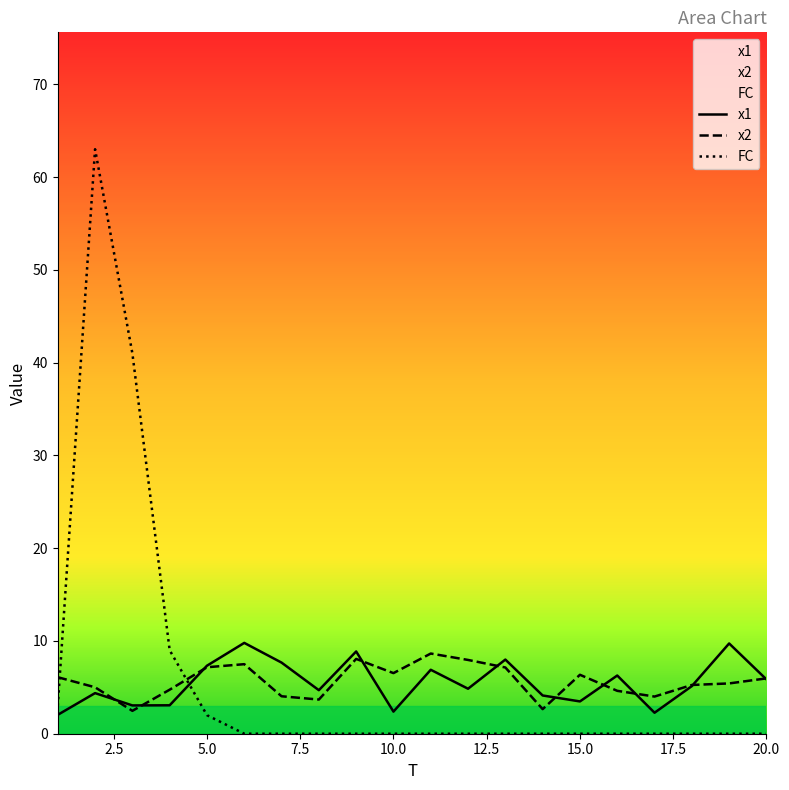

The x1 series shows 3.5 at 15.0. True or false?

True